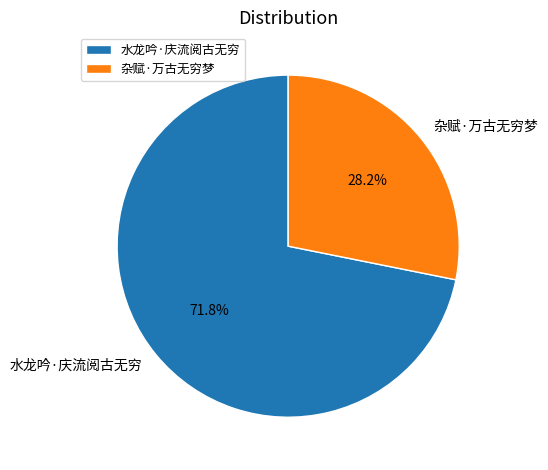

To the nearest percent, what is the combined percentage of 水龙吟·庆流阅古无穷 and 杂赋·万古无穷梦?

100%